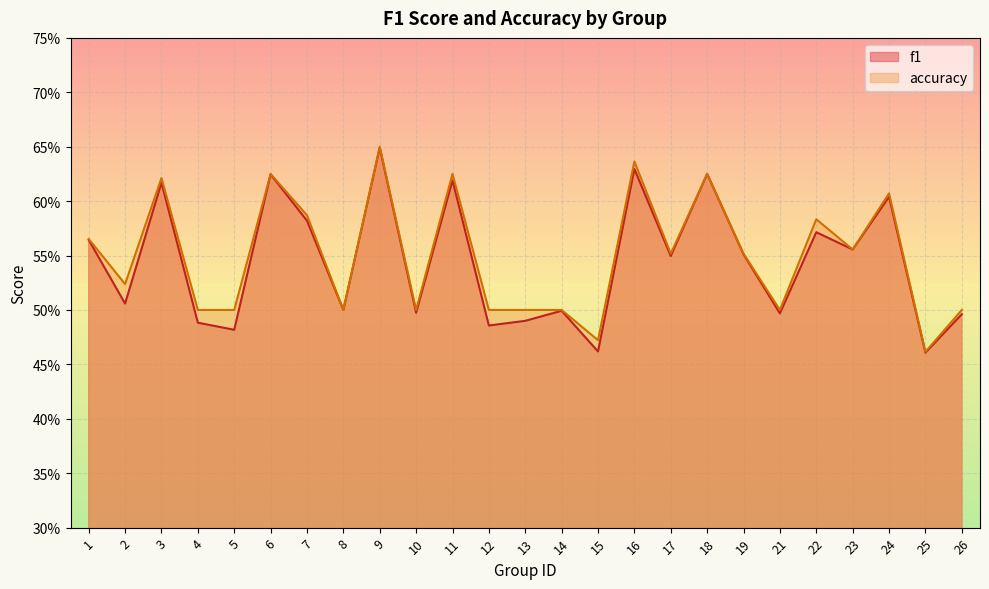

The value of accuracy at 14 is 0.5. True or false?

True